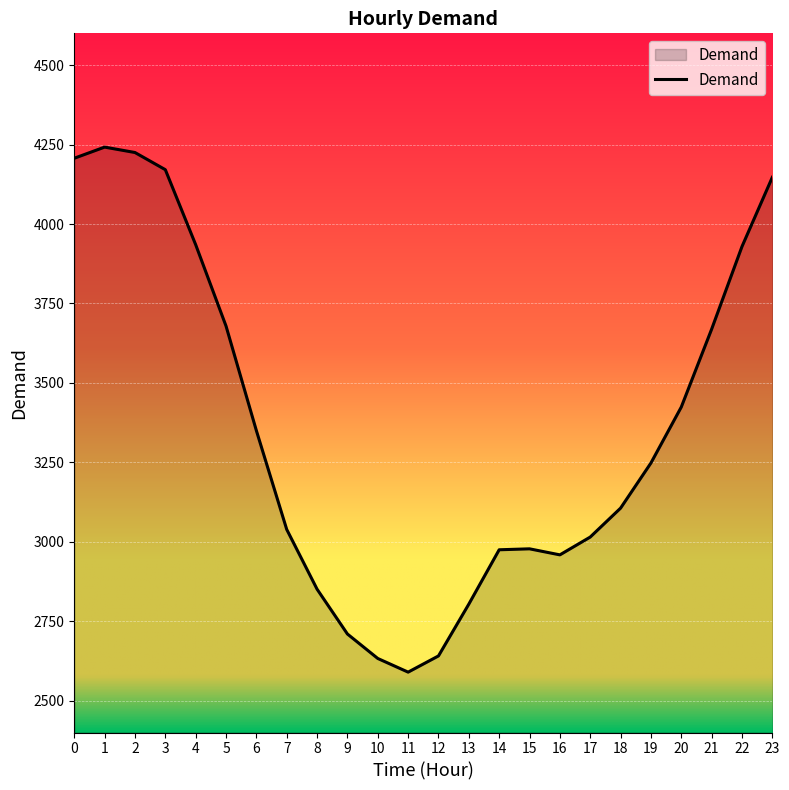

What is the ratio of the value at 11 to the value at 19?

0.8